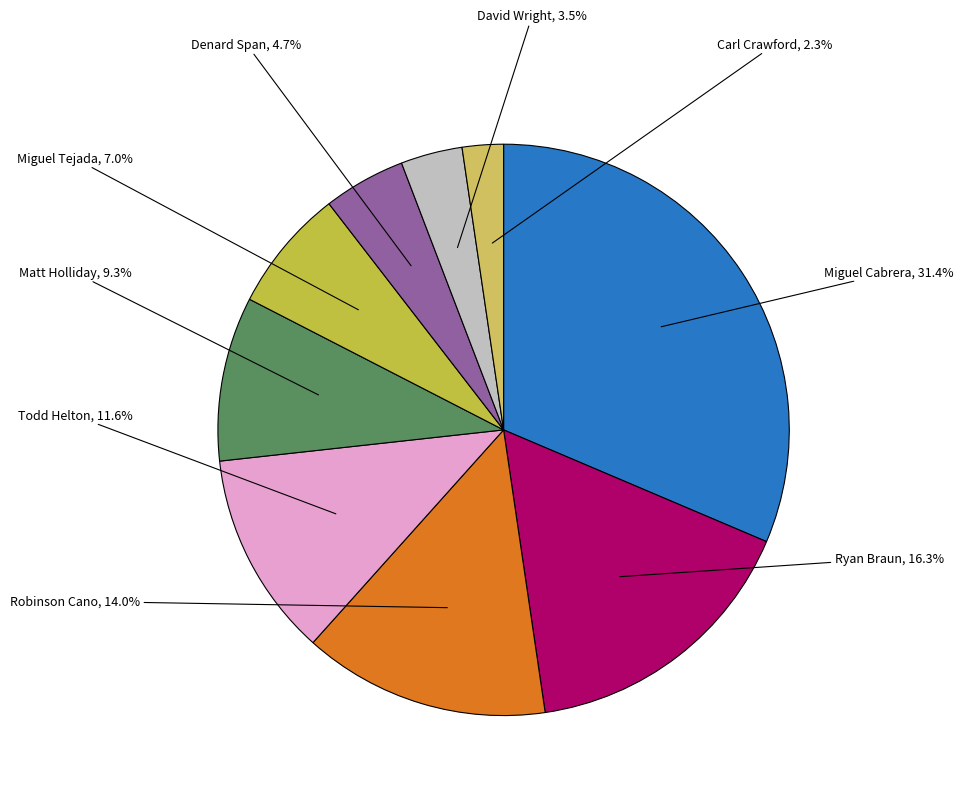

What percentage do Todd Helton and Robinson Cano together represent?

25.6%